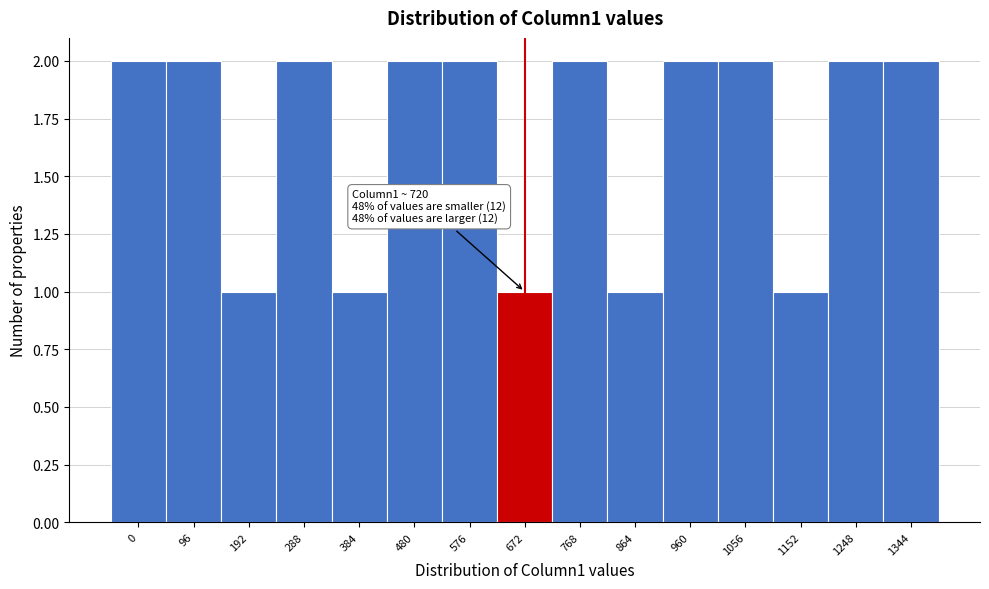

Reading right to left, transcribe all the data shown in this chart.

1344=2	1248=2	1152=1	1056=2	960=2	864=1	768=2	672=1	576=2	480=2	384=1	288=2	192=1	96=2	0=2